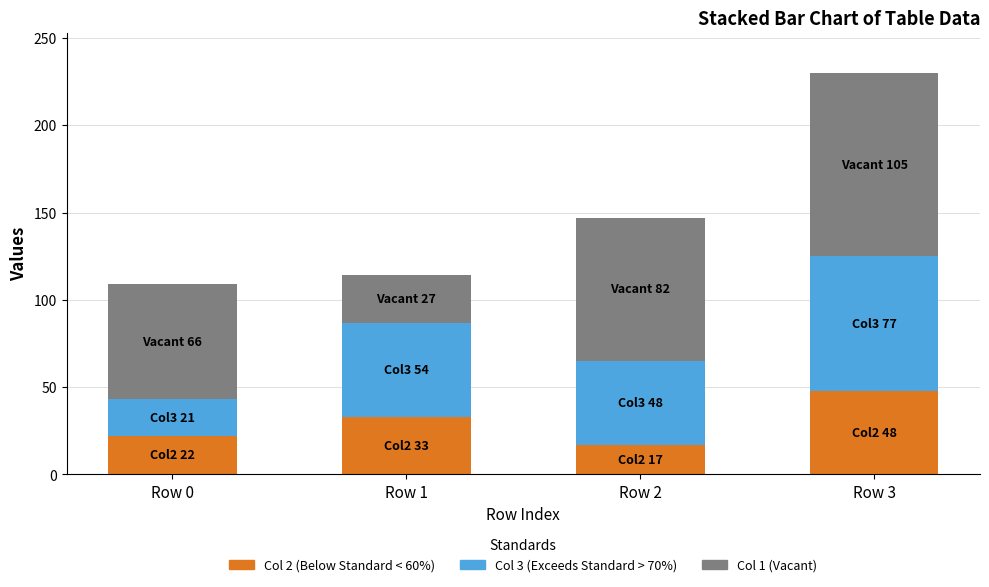

Count the number of categories in the chart.

4